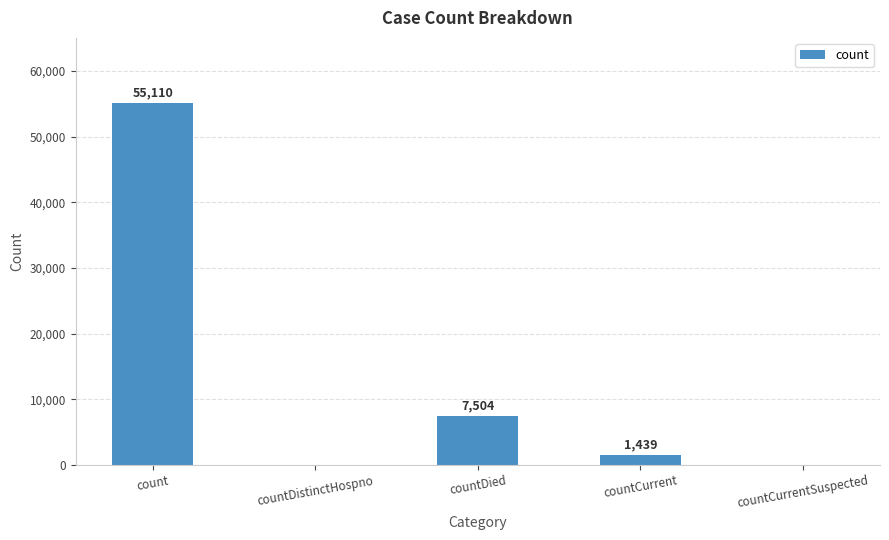

The chart shows a value of 89836 at count. True or false?

False